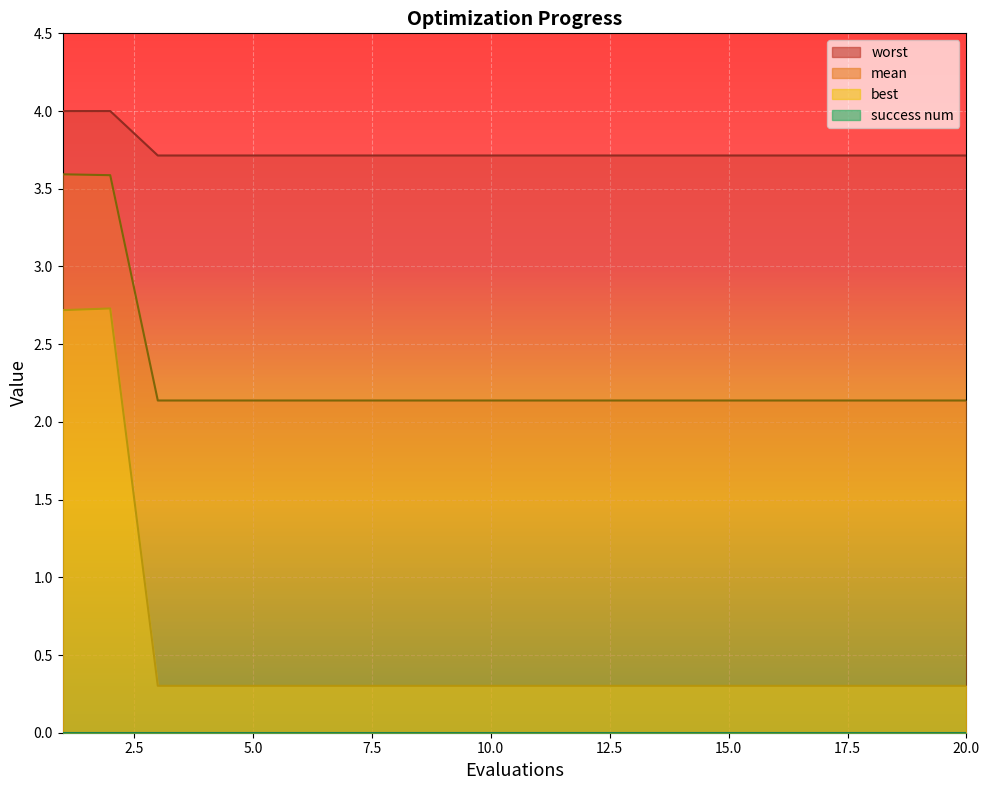

Reading left to right, extract all data points from this chart.

mean: 3.6	3.6	2.1	2.1	2.1	2.1	2.1	2.1	2.1	2.1	2.1	2.1	2.1	2.1	2.1	2.1	2.1	2.1	2.1	2.1
best: 2.7	2.7	0.3	0.3	0.3	0.3	0.3	0.3	0.3	0.3	0.3	0.3	0.3	0.3	0.3	0.3	0.3	0.3	0.3	0.3
worst: 4.0	4.0	3.7	3.7	3.7	3.7	3.7	3.7	3.7	3.7	3.7	3.7	3.7	3.7	3.7	3.7	3.7	3.7	3.7	3.7